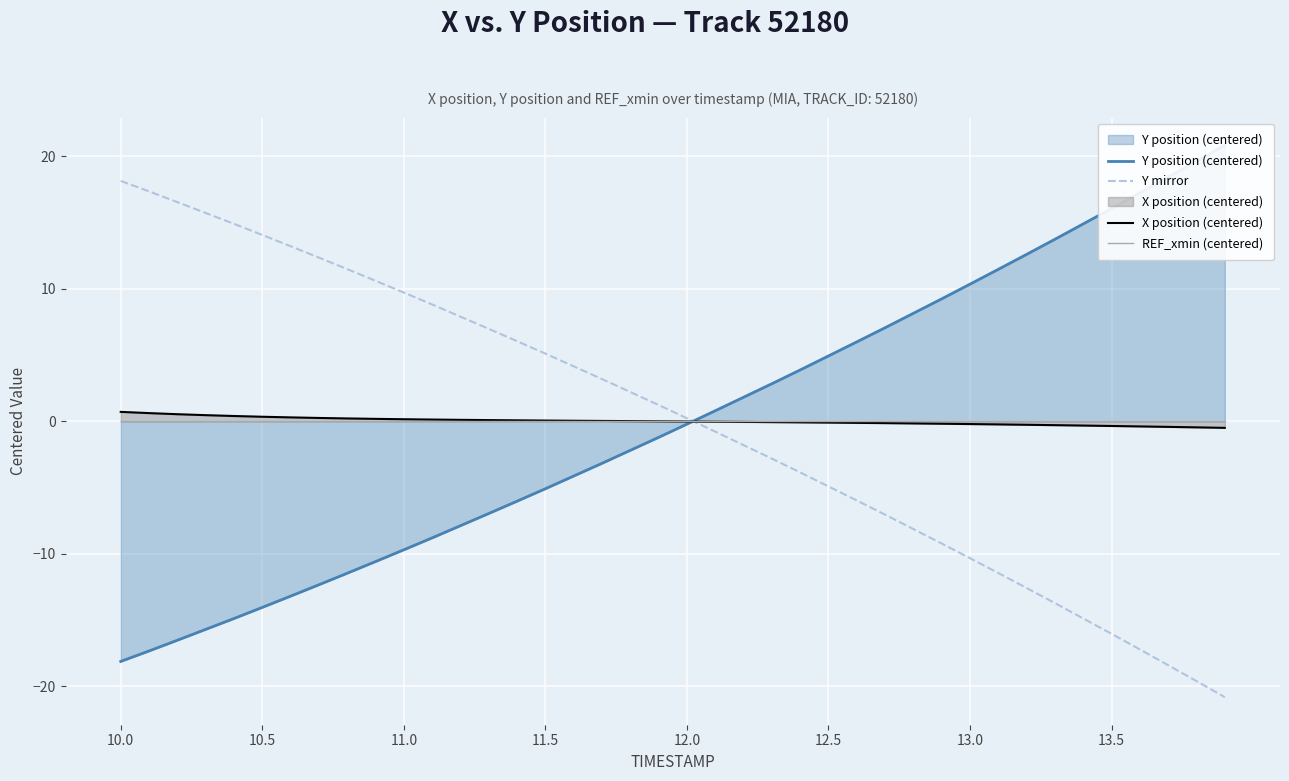

Reading left to right, transcribe all the data shown in this chart.

Y position (centered): -18.1	-17.4	-16.5	-15.7	-14.9	-14.1	-13.2	-12.4	-11.5	-10.6	-9.7	-8.8	-7.9	-7.0	-6.0	-5.1	-4.1	-3.2	-2.2	-1.2	-0.2	0.8	1.8	2.8	3.9	4.9	6.0	7.1	8.1	9.2	10.3	11.5	12.6	13.7	14.9	16.1	17.2	18.4	19.6	20.8
Y mirror: 18.1	17.4	16.5	15.7	14.9	14.1	13.2	12.4	11.5	10.6	9.7	8.8	7.9	7.0	6.0	5.1	4.1	3.2	2.2	1.2	0.2	-0.8	-1.8	-2.8	-3.9	-4.9	-6.0	-7.1	-8.1	-9.2	-10.3	-11.5	-12.6	-13.7	-14.9	-16.1	-17.2	-18.4	-19.6	-20.8
X position (centered): 0.7	0.6	0.5	0.5	0.4	0.3	0.3	0.2	0.2	0.2	0.1	0.1	0.1	0.1	0.1	0.0	0.0	0.0	0.0	-0.0	-0.0	-0.0	-0.1	-0.1	-0.1	-0.1	-0.1	-0.1	-0.2	-0.2	-0.2	-0.2	-0.3	-0.3	-0.3	-0.4	-0.4	-0.4	-0.5	-0.5
REF_xmin (centered): -0.0	-0.0	-0.0	-0.0	-0.0	-0.0	-0.0	-0.0	-0.0	-0.0	-0.0	-0.0	-0.0	-0.0	-0.0	-0.0	-0.0	-0.0	-0.0	-0.0	-0.0	-0.0	-0.0	-0.0	-0.0	-0.0	-0.0	-0.0	-0.0	-0.0	-0.0	-0.0	-0.0	-0.0	-0.0	-0.0	-0.0	-0.0	-0.0	-0.0